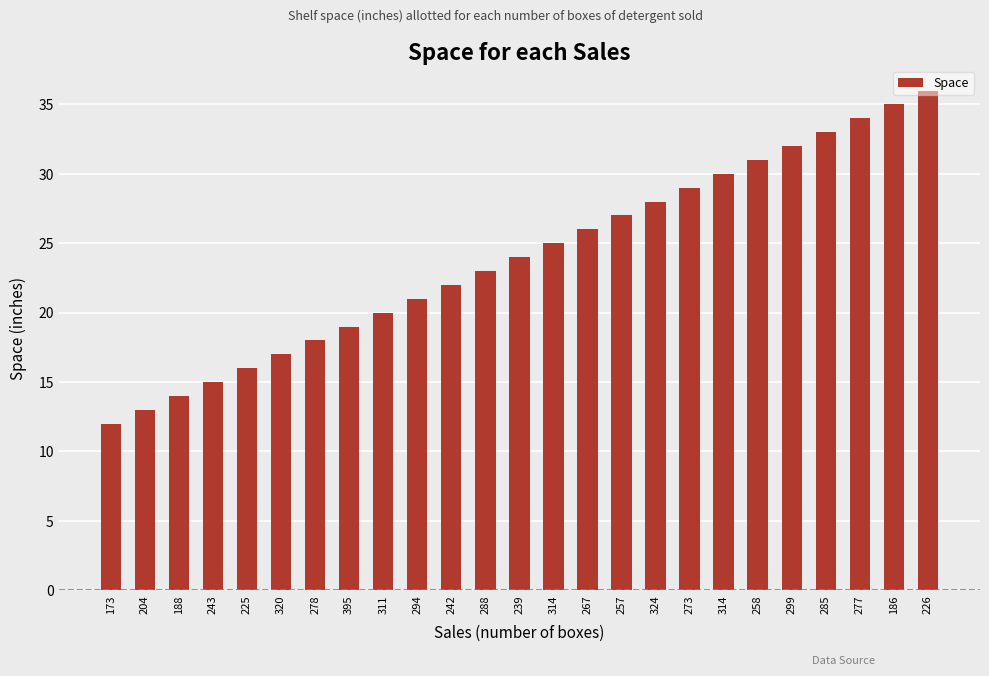

Reading right to left, extract all data points from this chart.

226=36	186=35	277=34	285=33	299=32	258=31	314=30	273=29	324=28	257=27	267=26	314=25	239=24	288=23	242=22	294=21	311=20	395=19	278=18	320=17	225=16	243=15	188=14	204=13	173=12